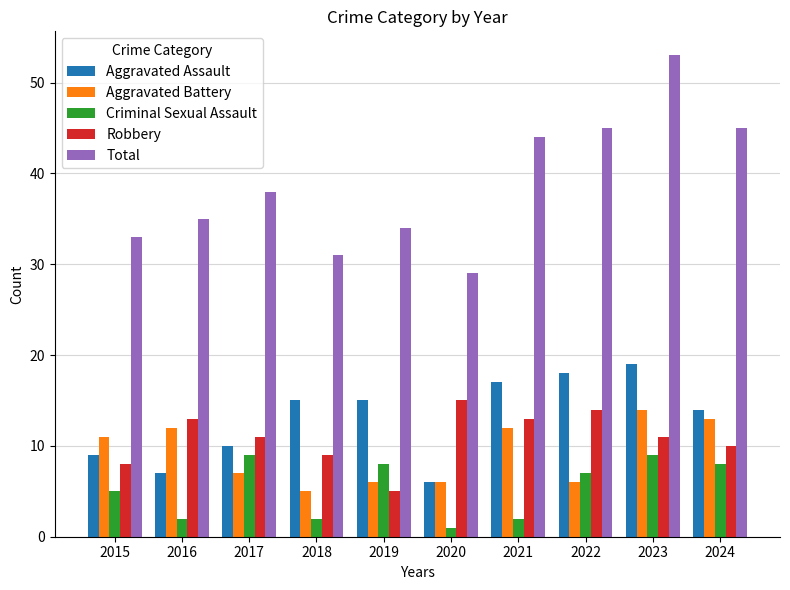

What is the approximate value of Aggravated Battery at 2015?

11